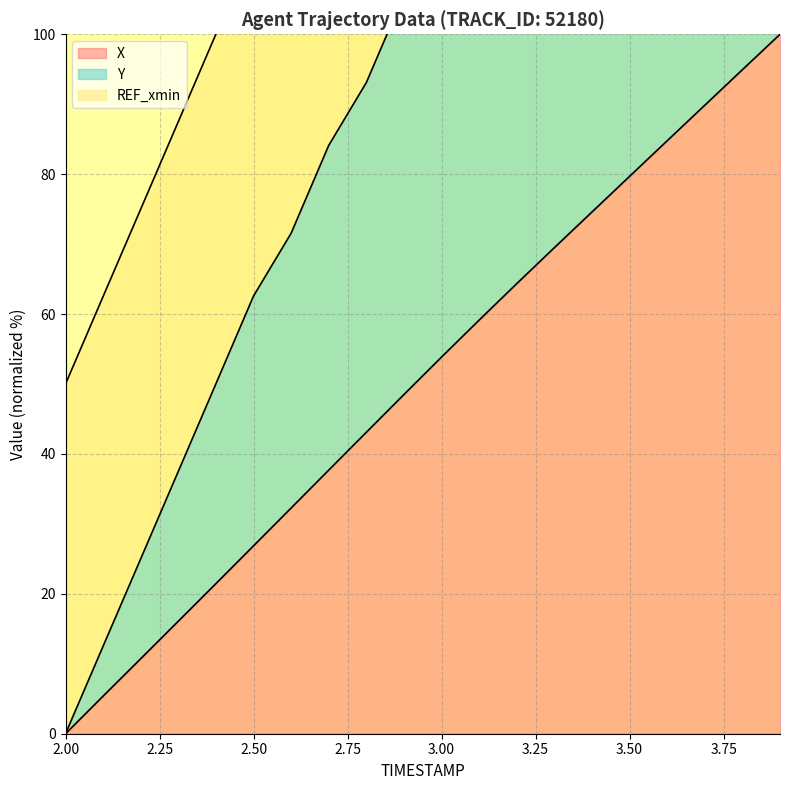

True or false: X and Y cross at least once.

False